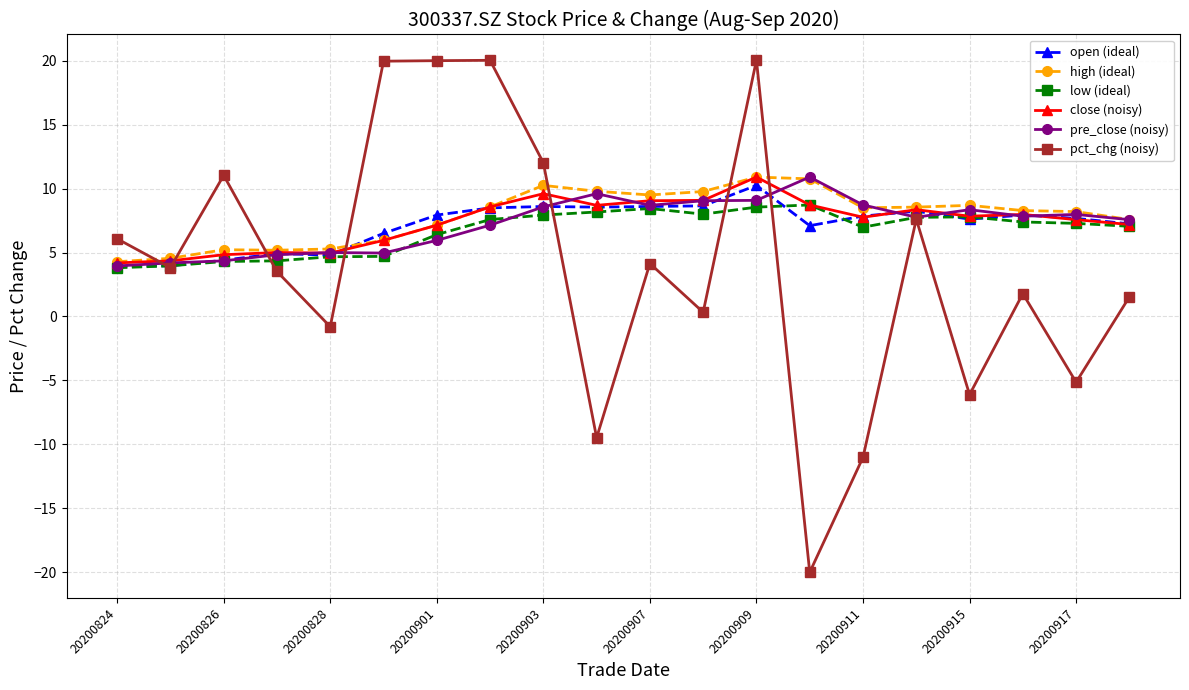

True or false: close (noisy) and pct_chg (noisy) cross at least once.

True